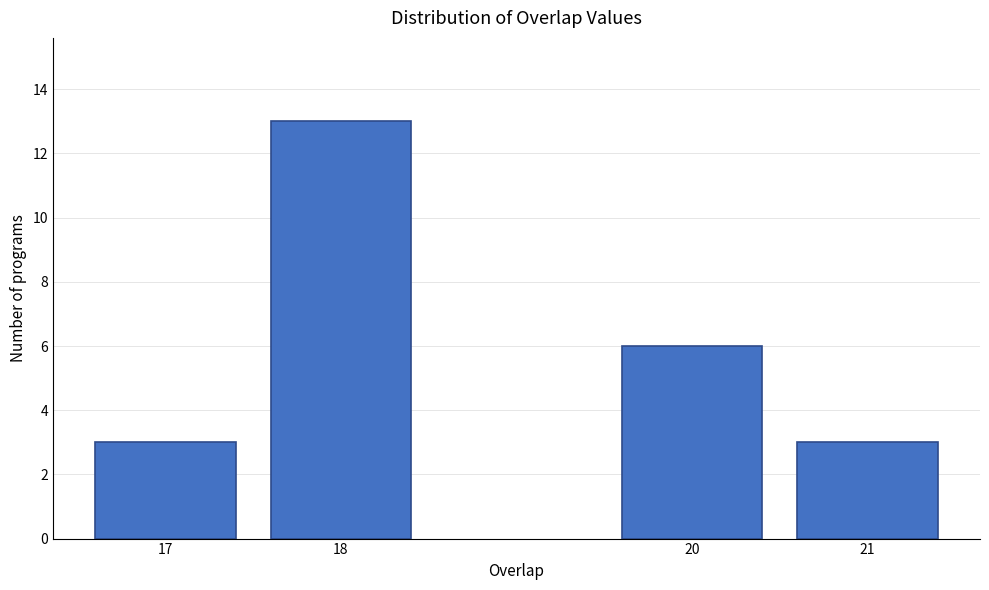

Reading left to right, what are all the values shown in this chart?

17=3	18=13	20=6	21=3